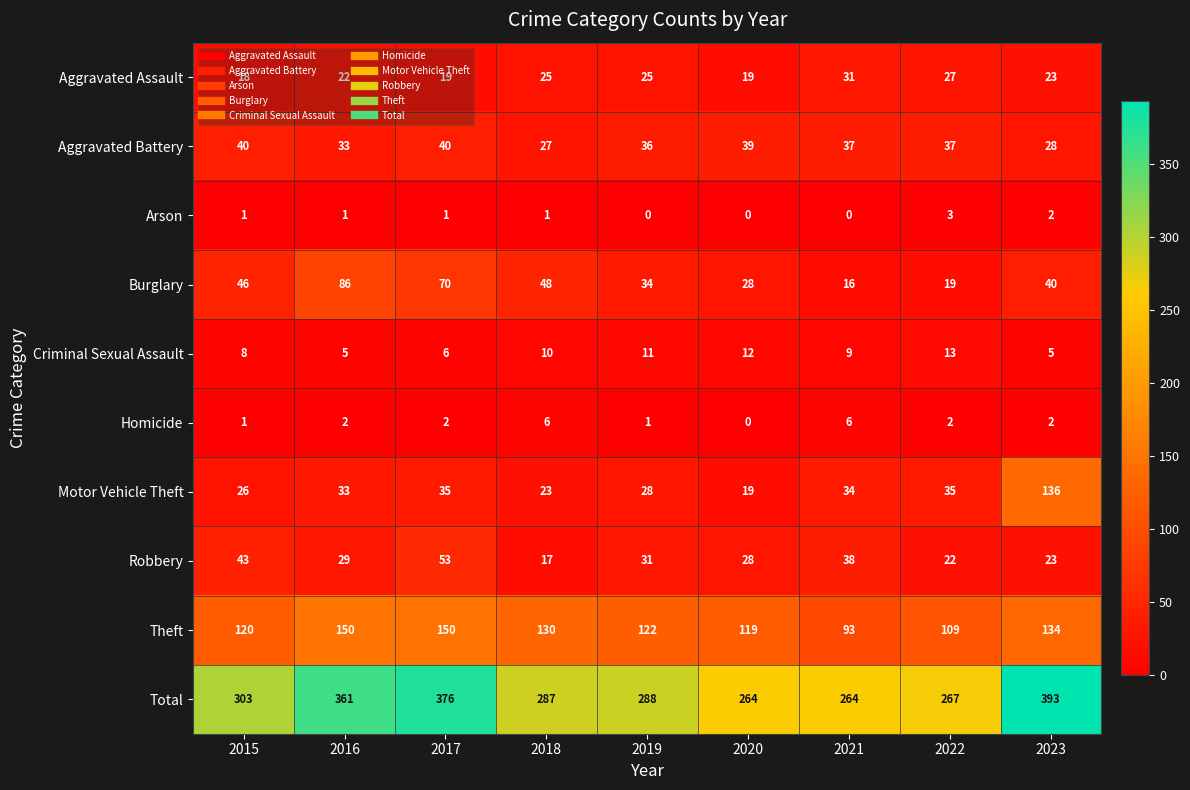

Which series has the largest total across all categories?

Total